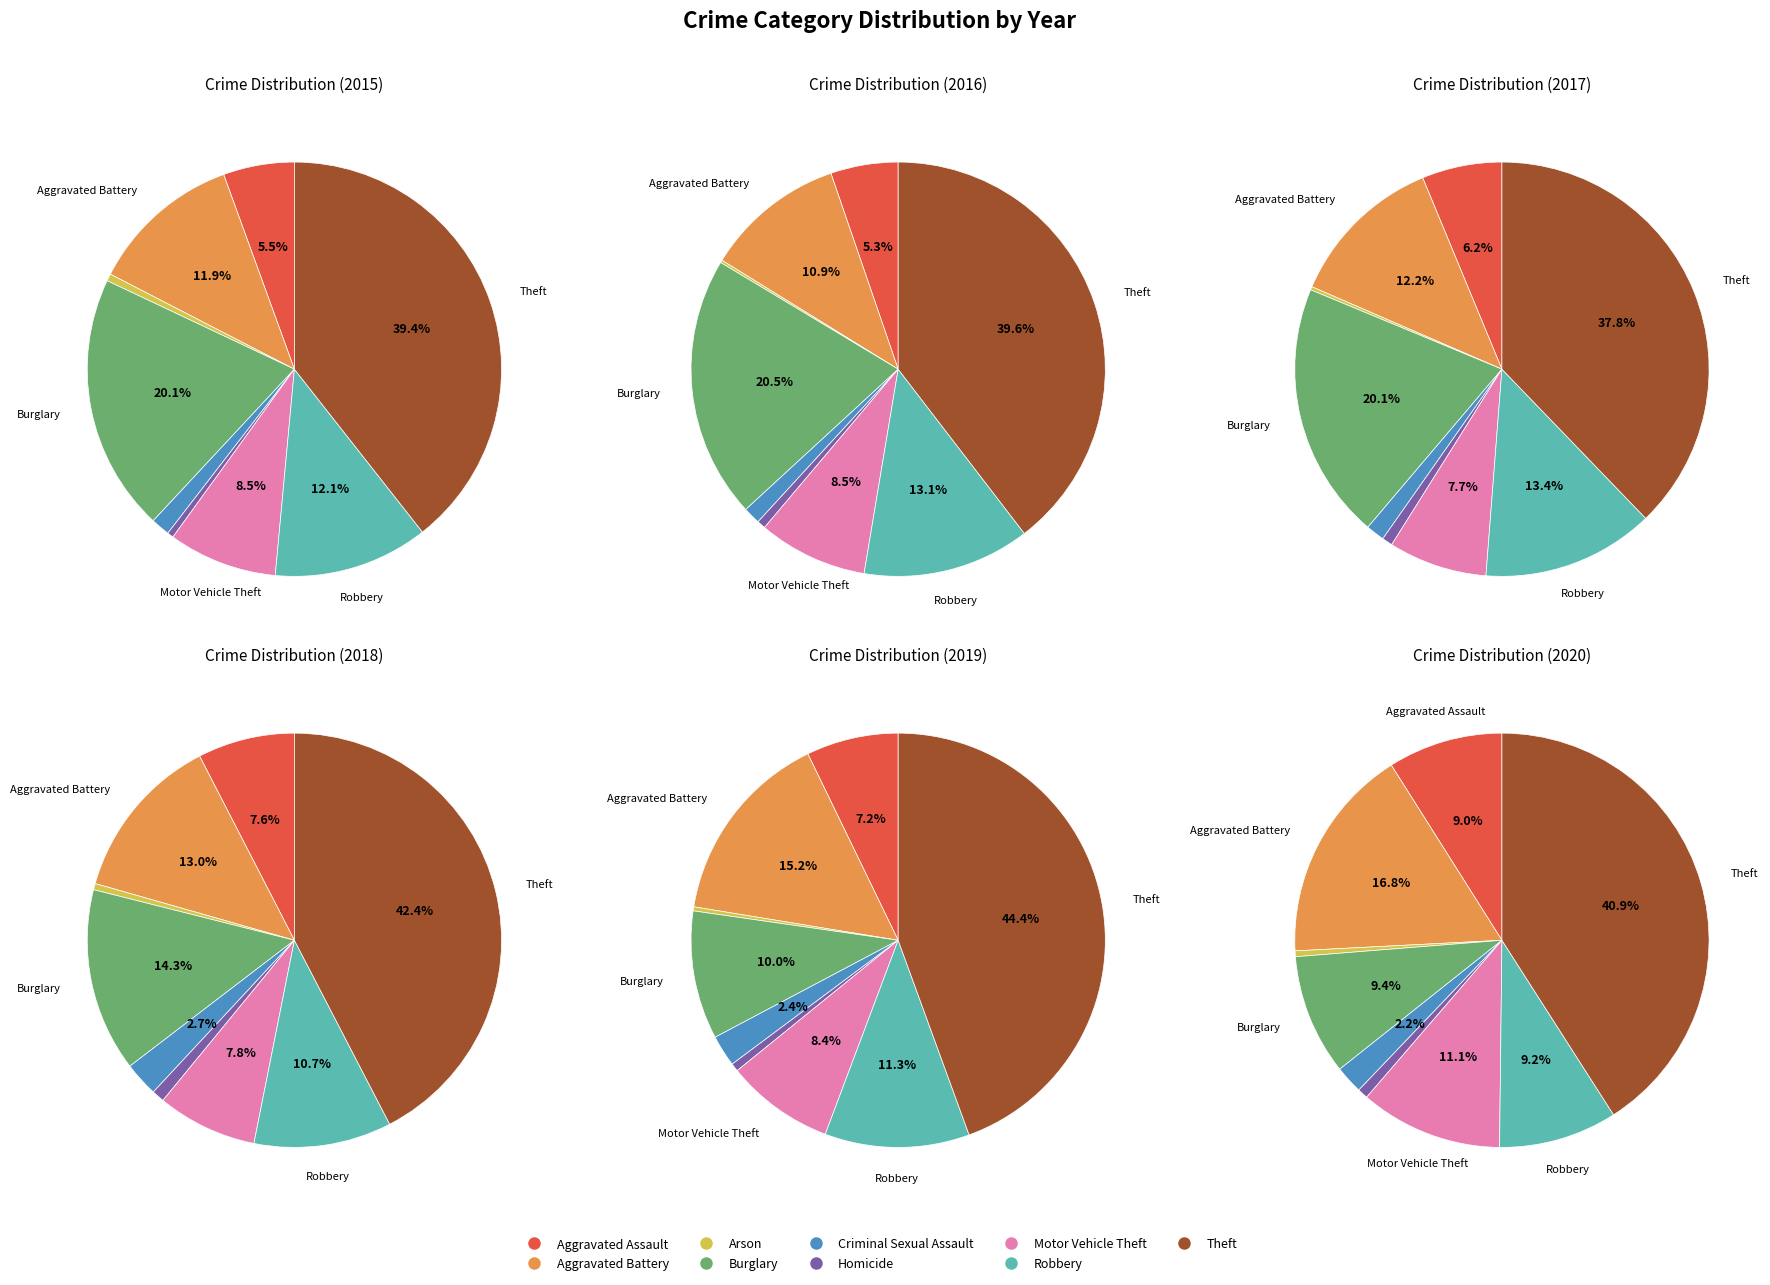

To the nearest percent, what is the difference between the largest and smallest slice percentages?

40%